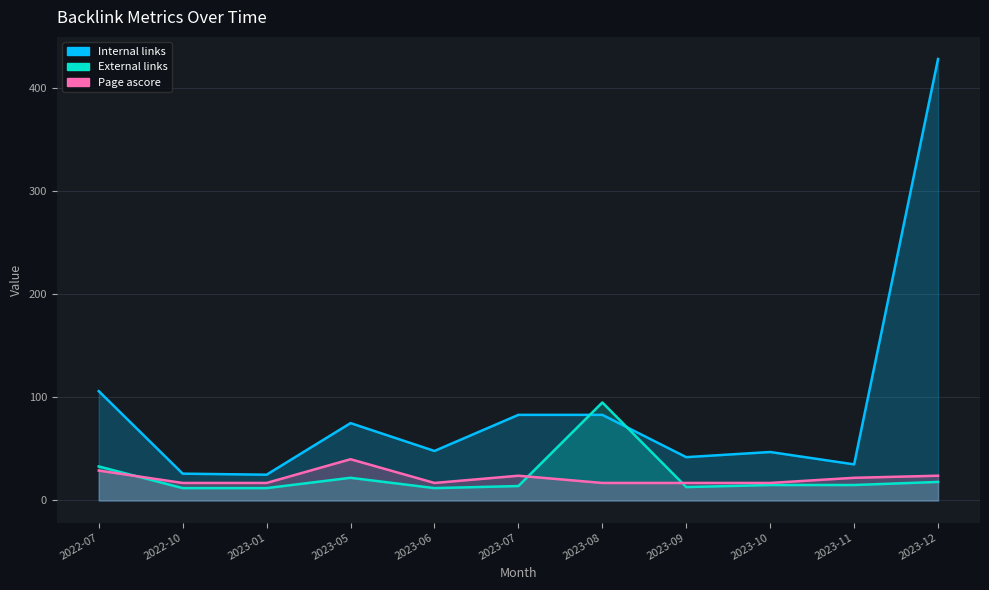

How many intersections are there between External links and Page ascore?

3